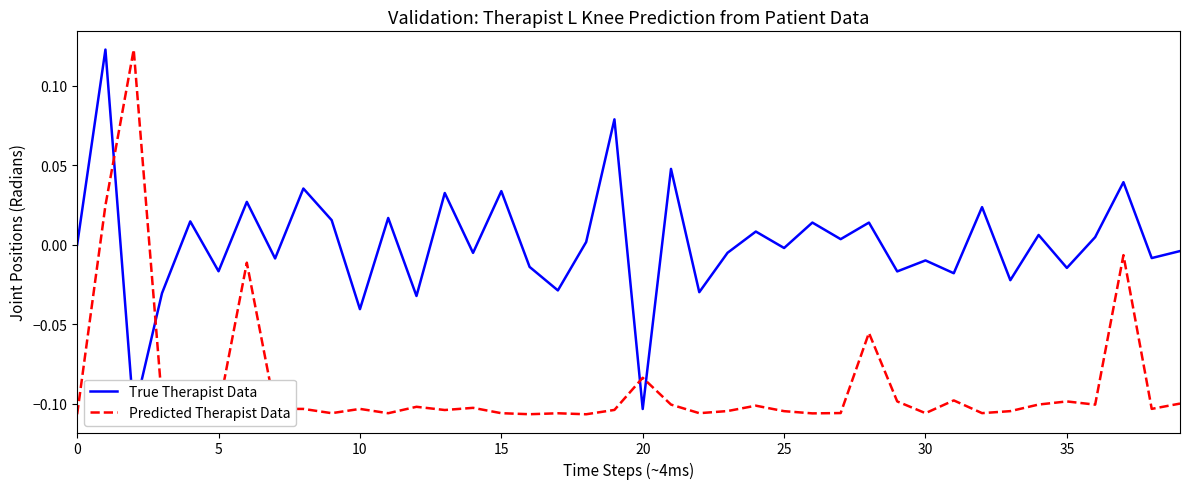

Reading left to right, what are all the values shown in this chart?

True Therapist Data: 0.0	0.1	-0.1	-0.0	0.0	-0.0	0.0	-0.0	0.0	0.0	-0.0	0.0	-0.0	0.0	-0.0	0.0	-0.0	-0.0	0.0	0.1	-0.1	0.0	-0.0	-0.0	0.0	-0.0	0.0	0.0	0.0	-0.0	-0.0	-0.0	0.0	-0.0	0.0	-0.0	0.0	0.0	-0.0	-0.0
Predicted Therapist Data: -0.1	0.0	0.1	-0.1	-0.1	-0.1	-0.0	-0.1	-0.1	-0.1	-0.1	-0.1	-0.1	-0.1	-0.1	-0.1	-0.1	-0.1	-0.1	-0.1	-0.1	-0.1	-0.1	-0.1	-0.1	-0.1	-0.1	-0.1	-0.1	-0.1	-0.1	-0.1	-0.1	-0.1	-0.1	-0.1	-0.1	-0.0	-0.1	-0.1